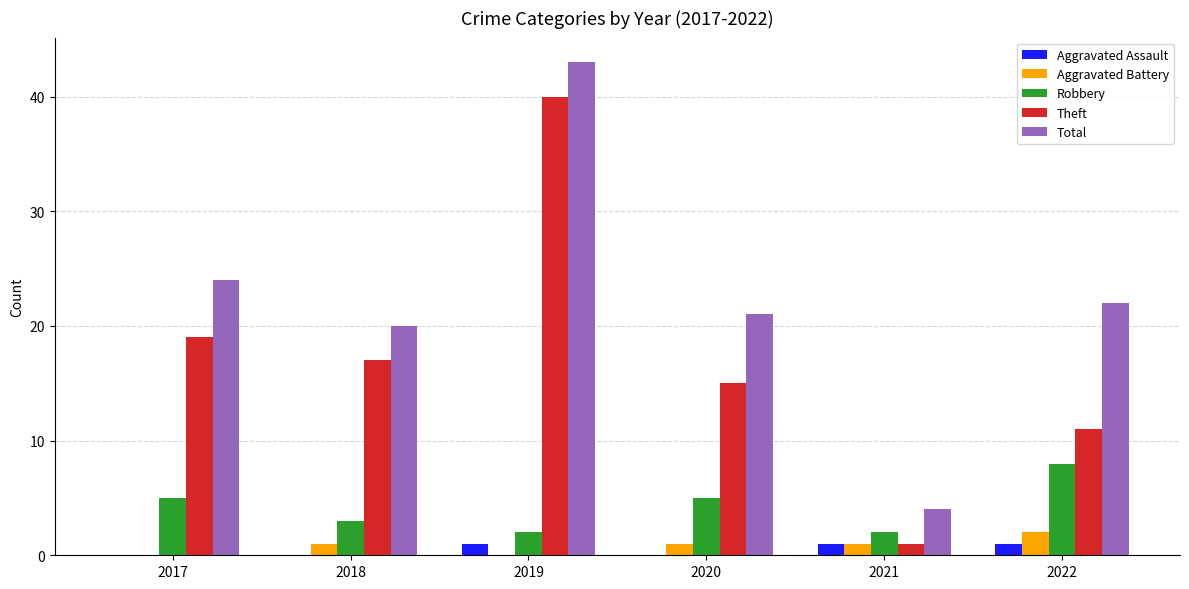

What is the sum of all Robbery values?

25